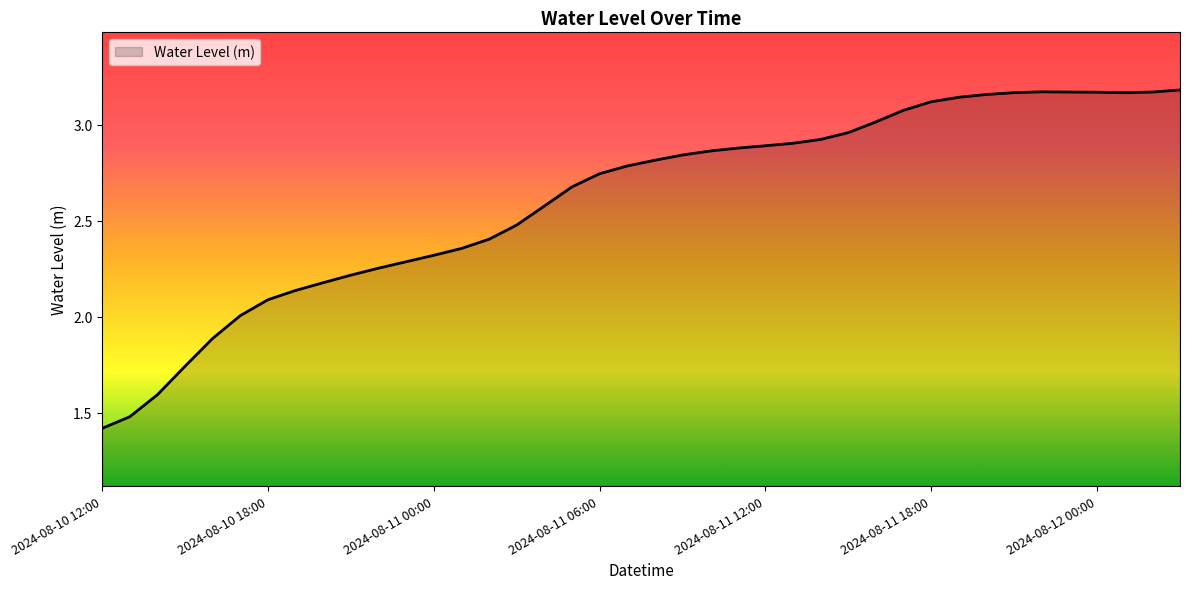

What is the smallest value displayed?

1.4